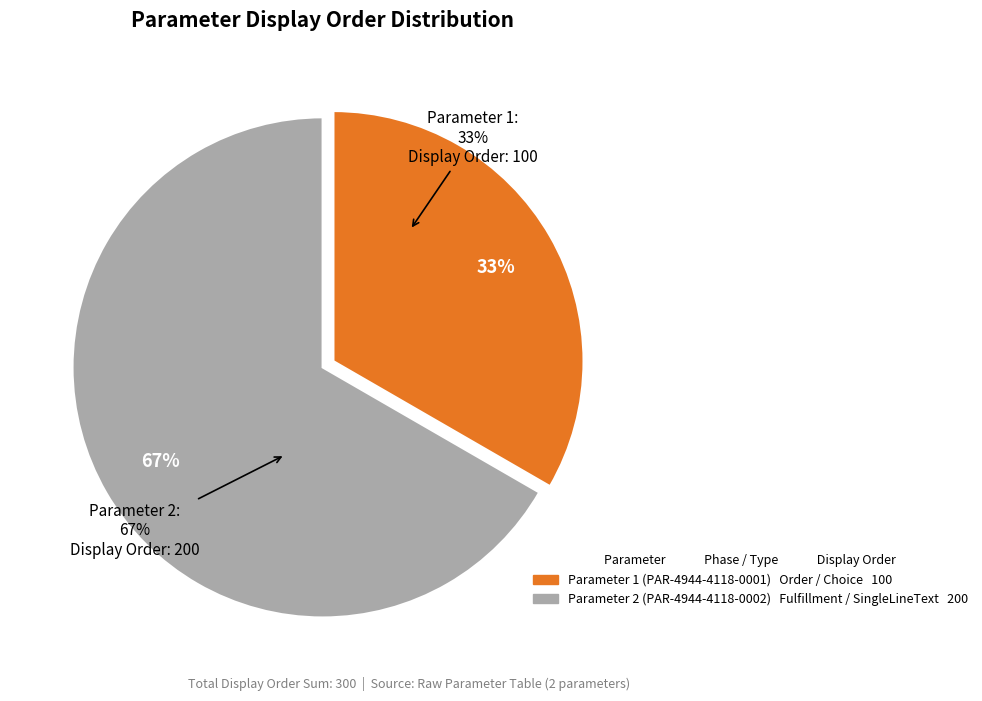

Is it true that Parameter 1 (PAR-4944-4118-0001) is 33% of the pie?

True